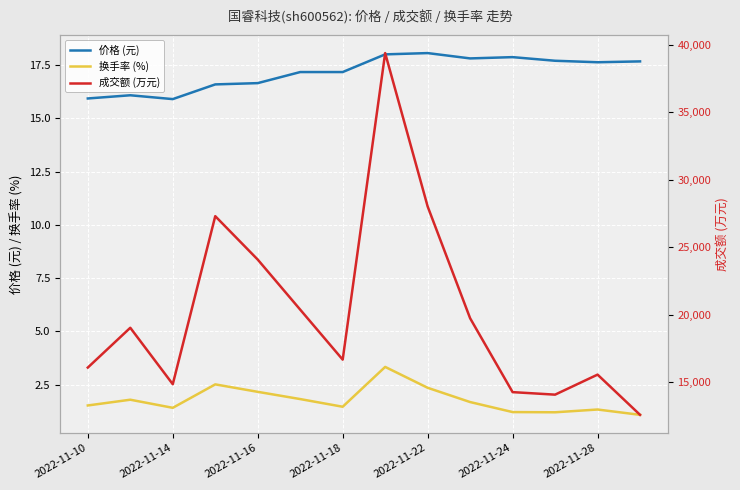

Is it true that 换手率 (%) equals 1.4 at 2022-11-14?

True